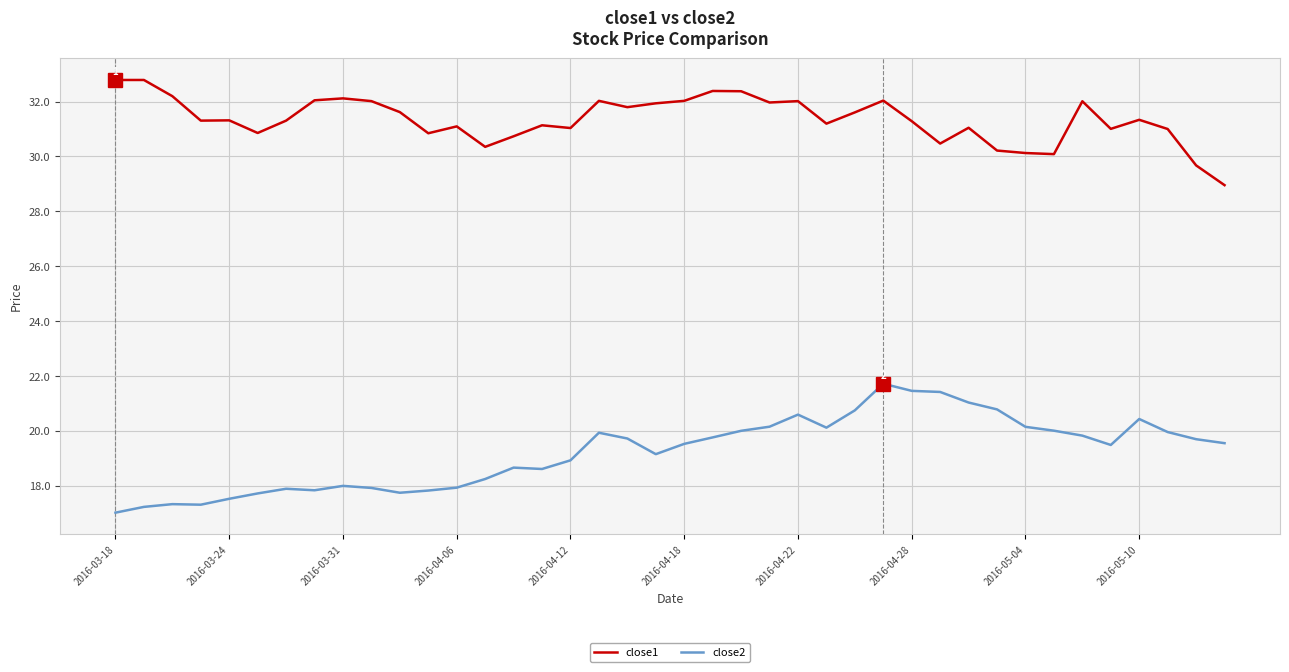

What is the highest value of the close2 series?

21.7